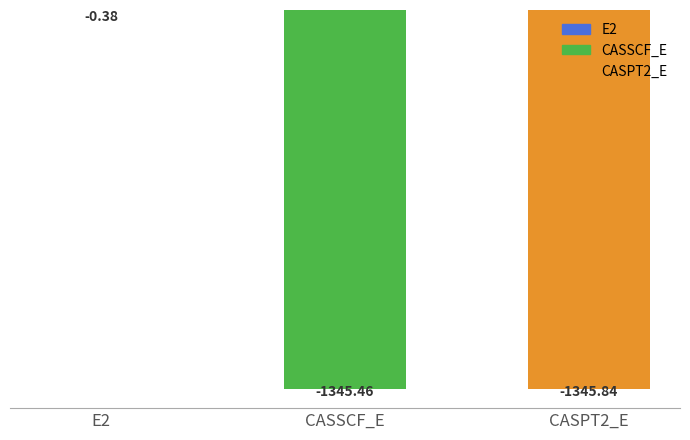

Reading left to right, transcribe all the data shown in this chart.

-0.4	-1345.5	-1345.8